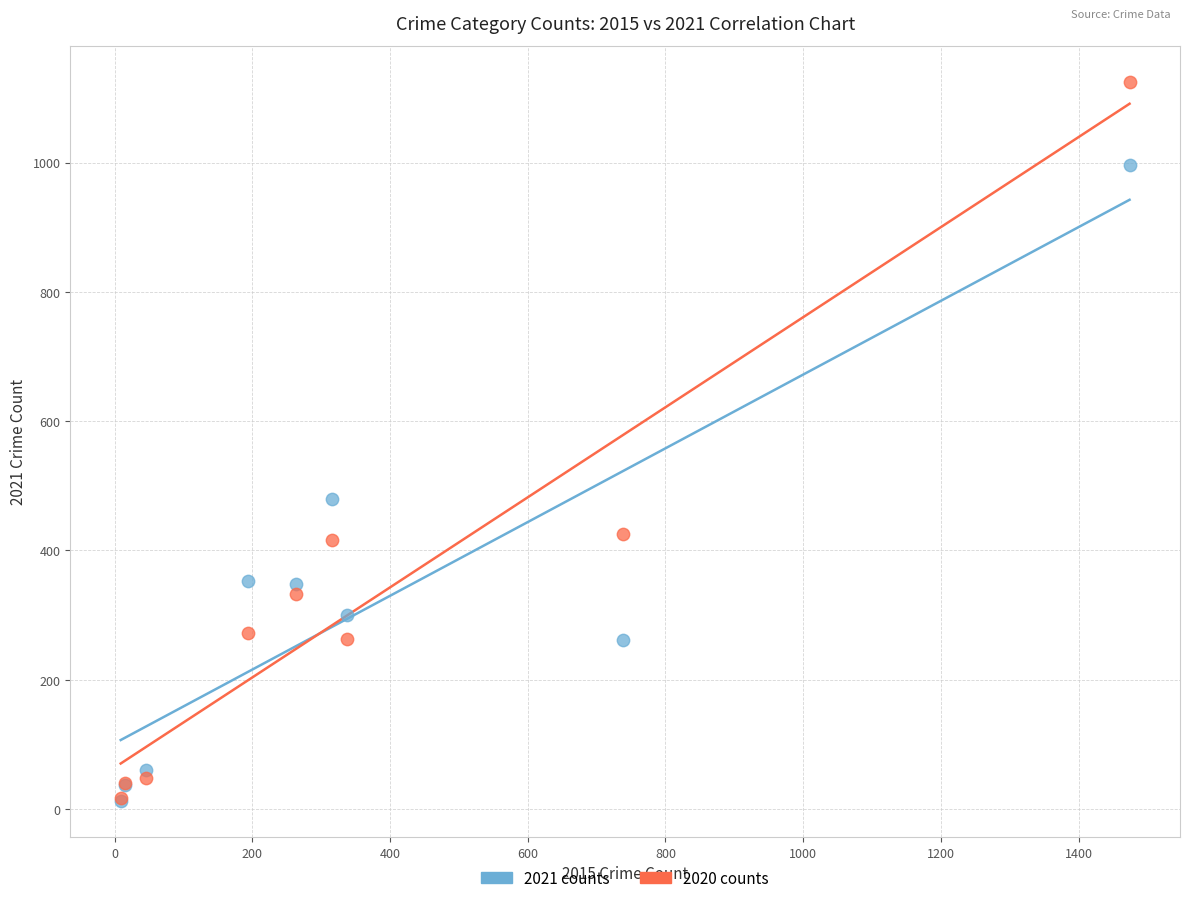

Across all series, what Y value is closest to 568?

479